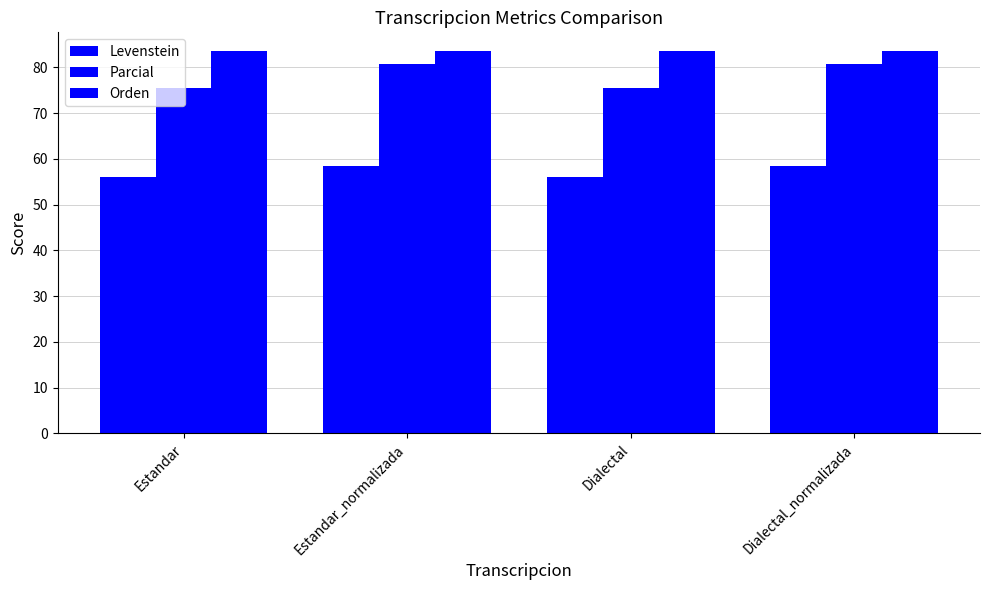

How many groups of bars are there?

4